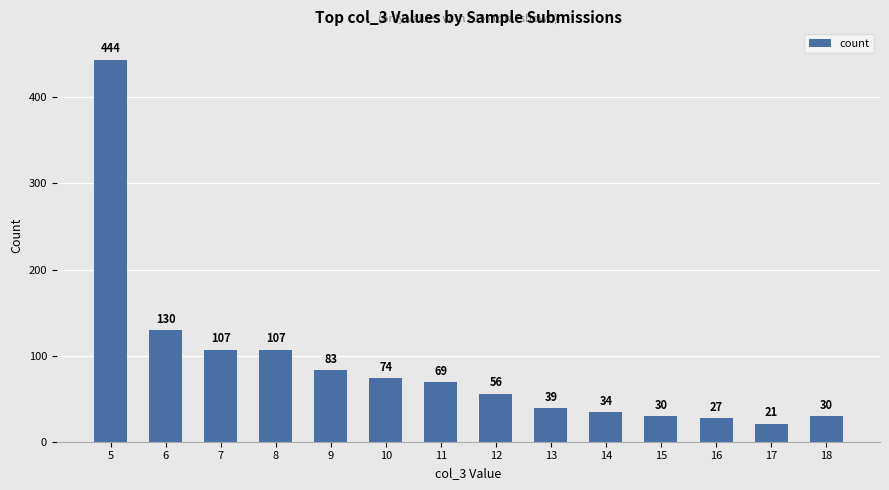

At which category does the chart reach its peak across all series?

5